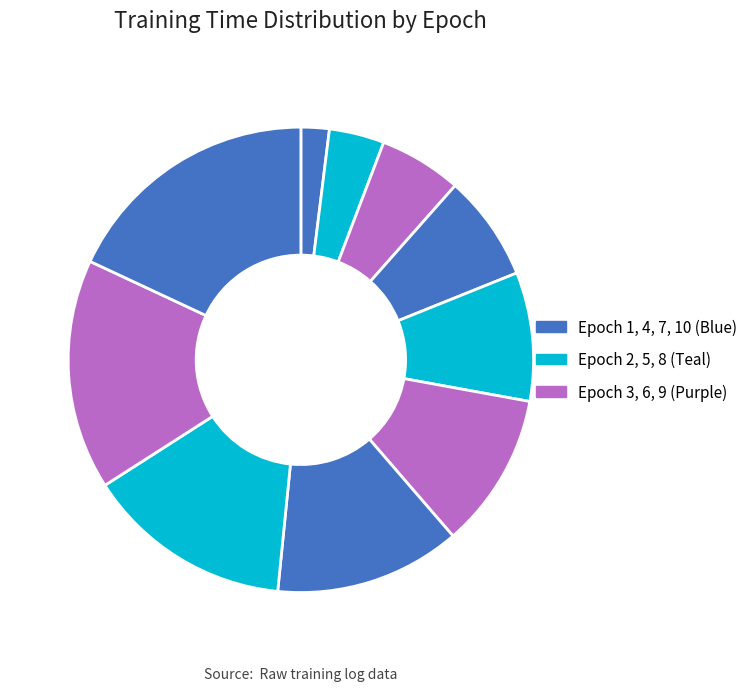

How many segments does this pie chart have?

10